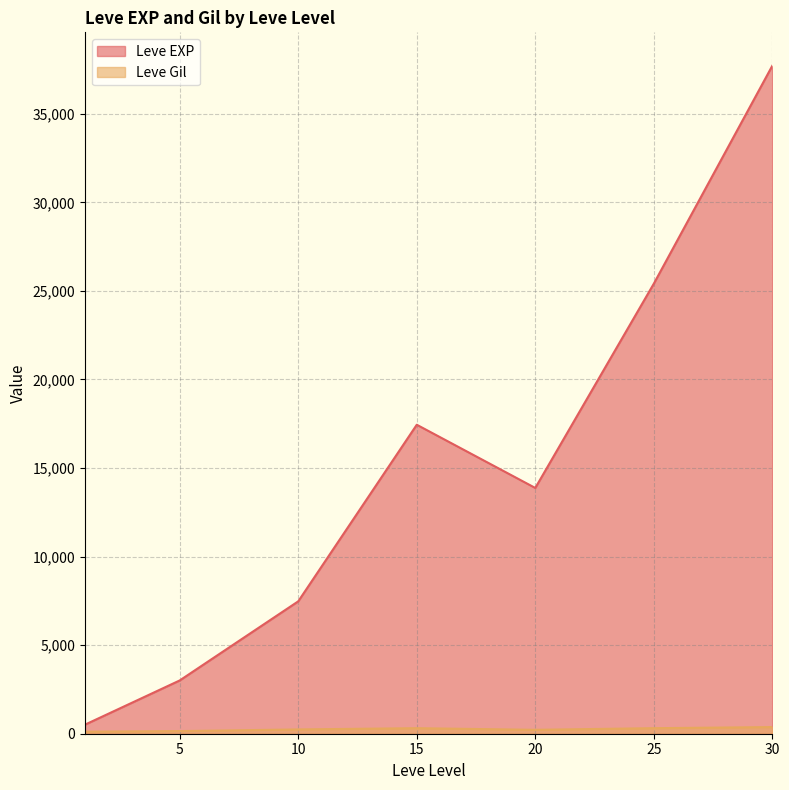

What is the total value across all series at 1?

743